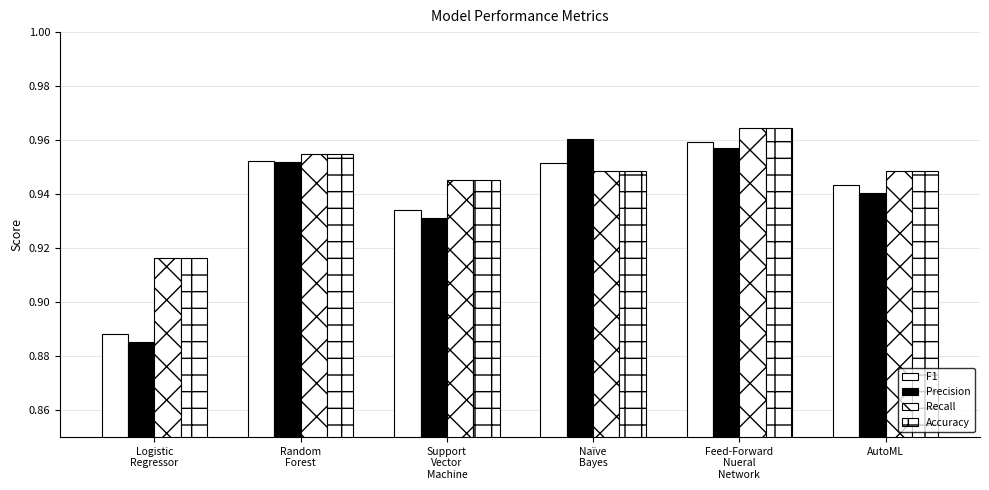

Where is Accuracy nearest to the value 0?

Logistic
Regressor